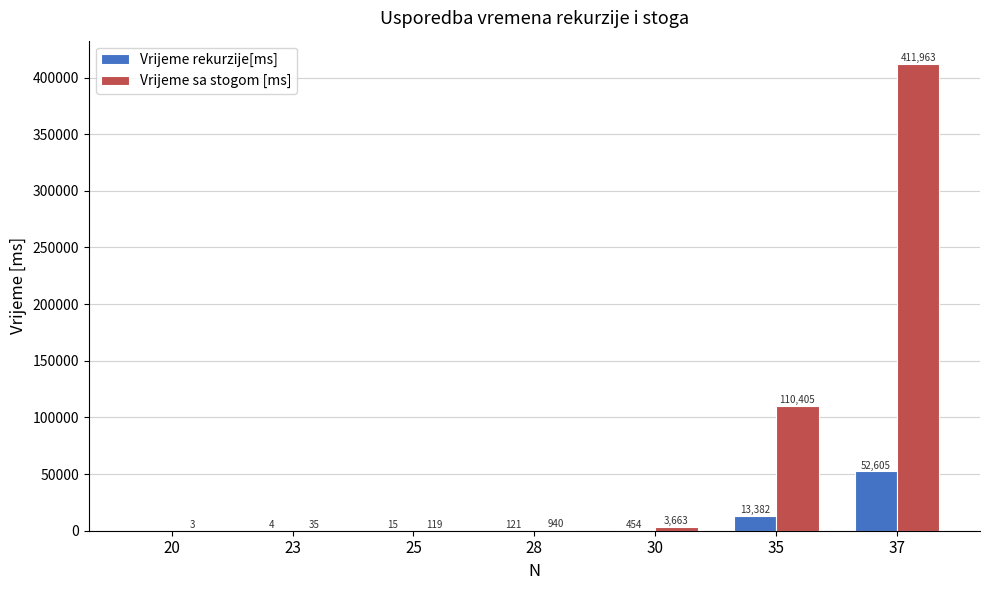

True or false: Vrijeme rekurzije[ms] has a value of 13382 at 35.

True